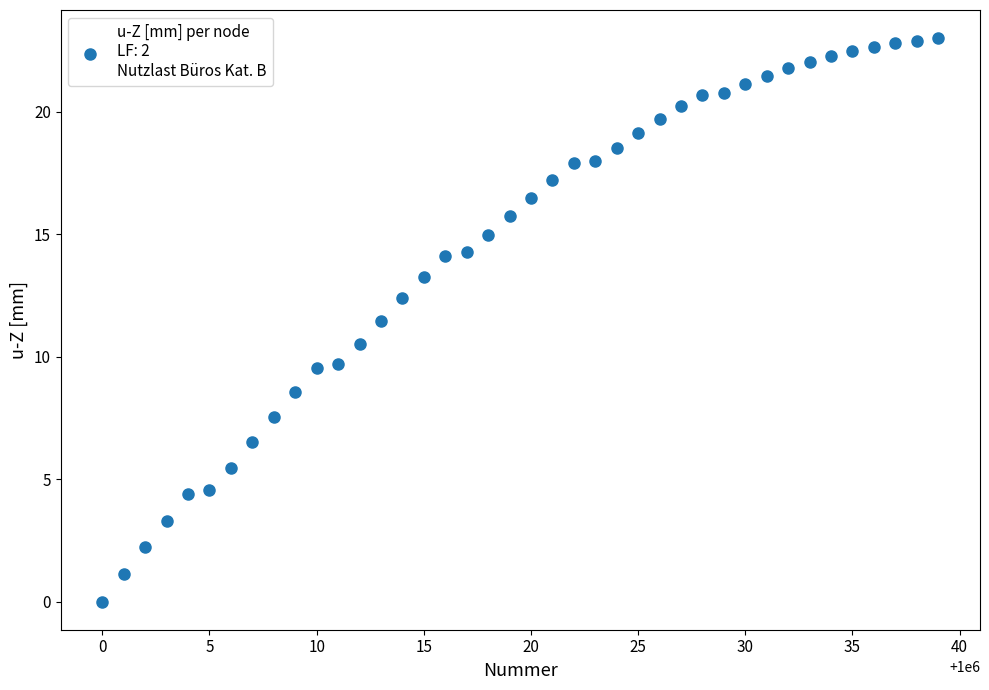

What is the range of Y values (max minus min)?

23.0